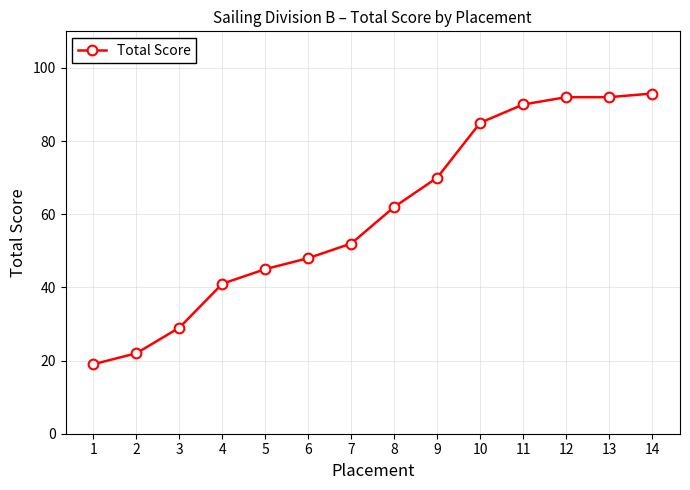

Between 13 and 8, which is larger?

13